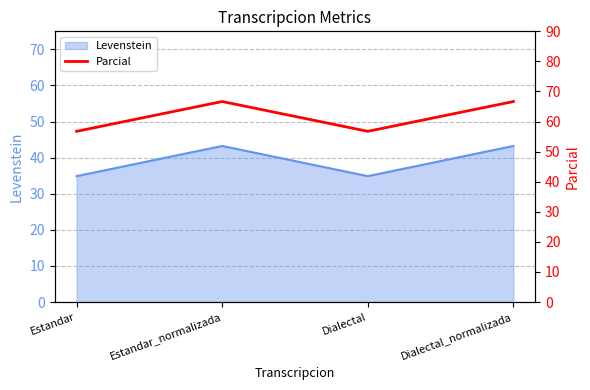

The chart shows a value of 66.7 at Dialectal_normalizada. True or false?

True